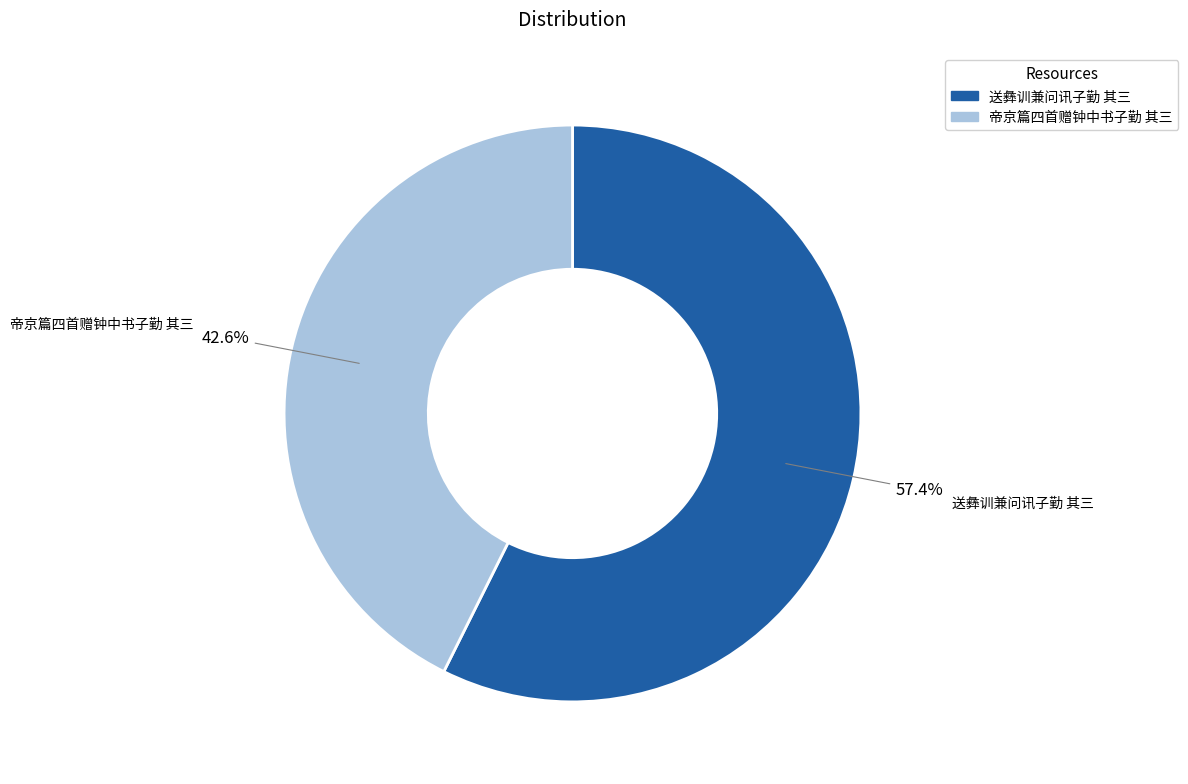

To the nearest percent, what is the average slice percentage?

50%